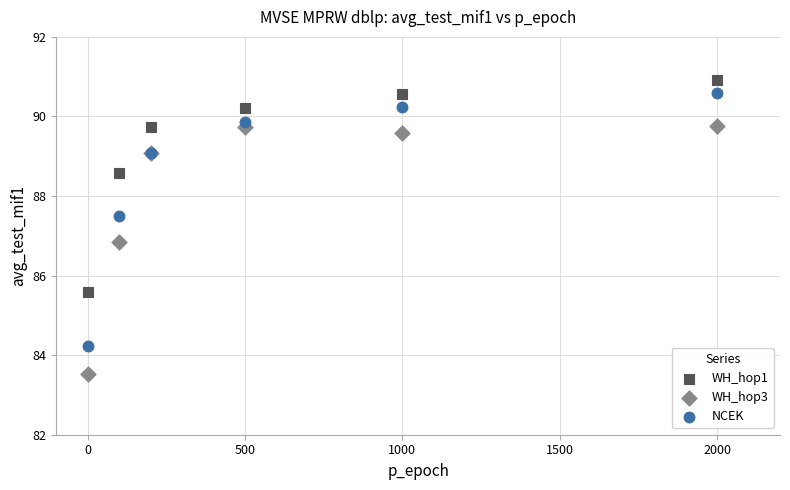

What is the X range (max minus min) for the scatter plot?

2000.0